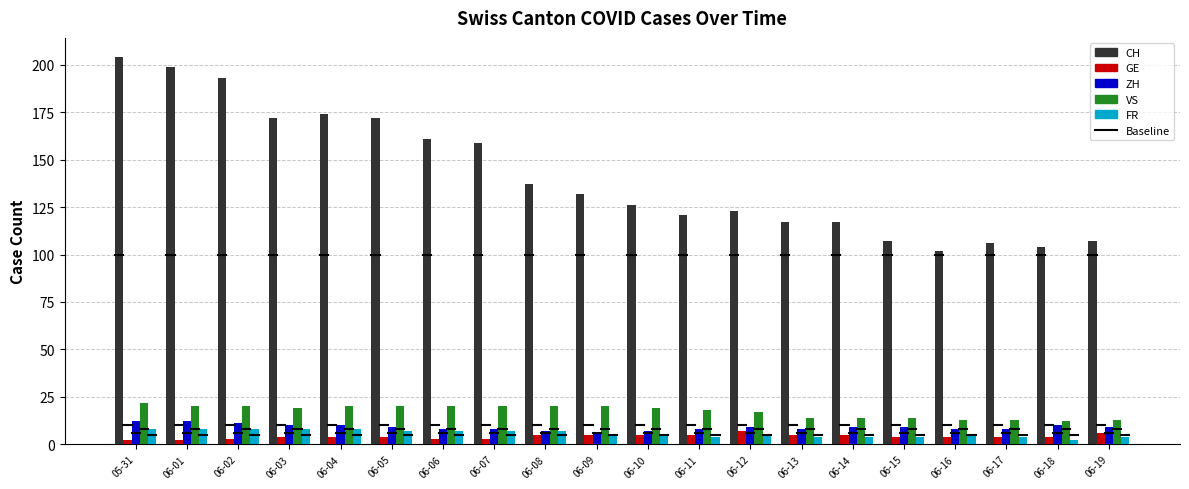

What is the lowest value of the VS series?

12